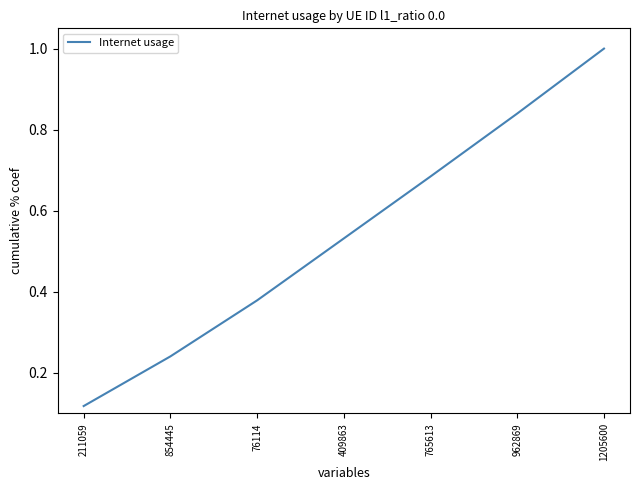

What is the maximum value shown in the chart?

1.0